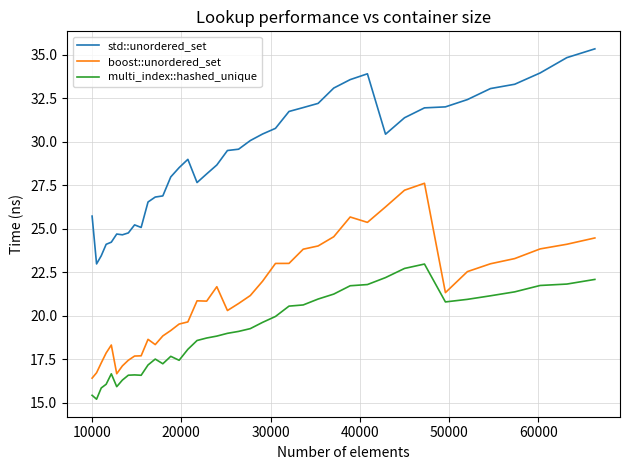

True or false: std::unordered_set and multi_index::hashed_unique intersect in this chart.

False